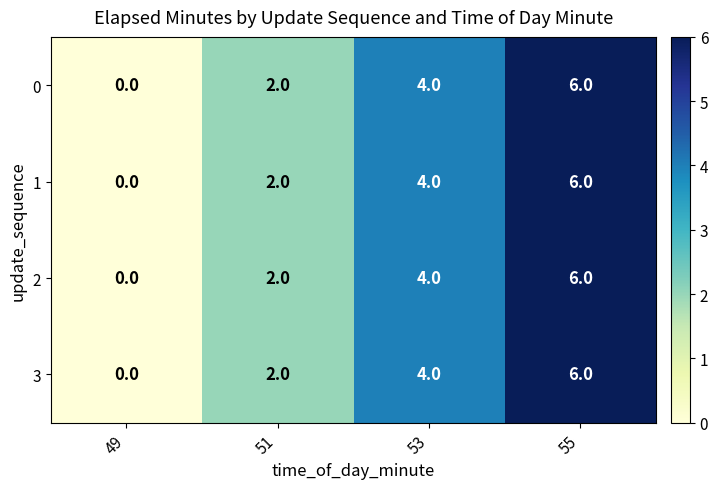

List the labels in order of 1 value, largest first.

55, 53, 51, 49